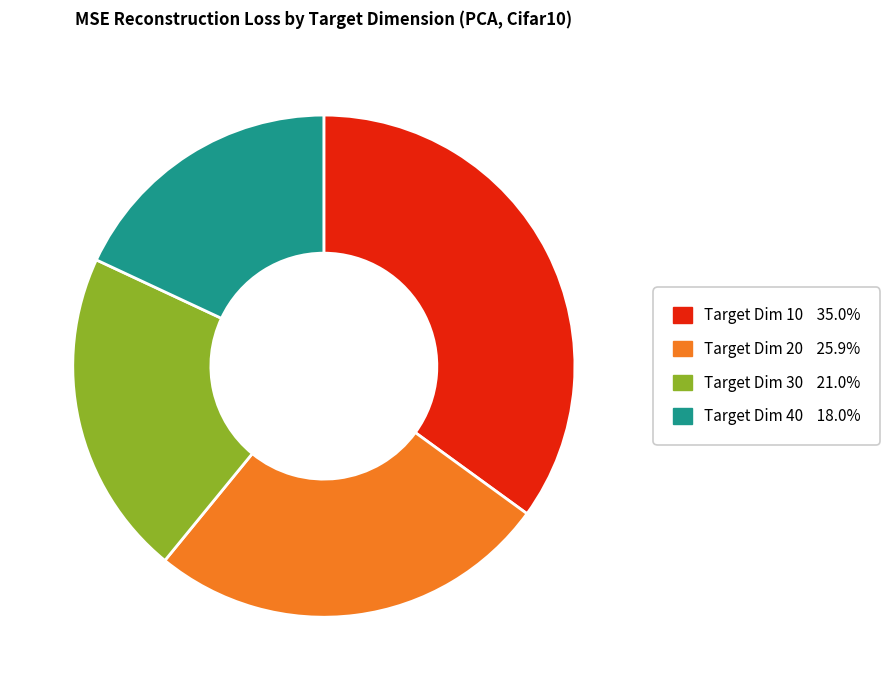

Is there a majority slice in this chart?

No